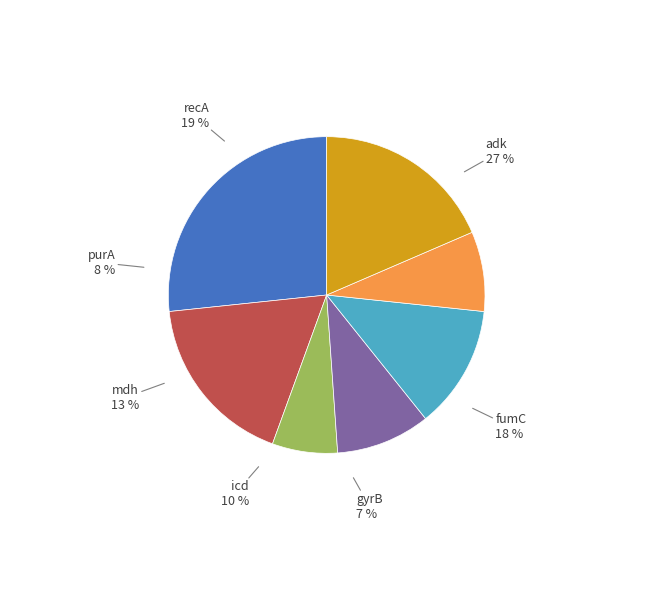

Is it true that purA is 8% of the pie?

True